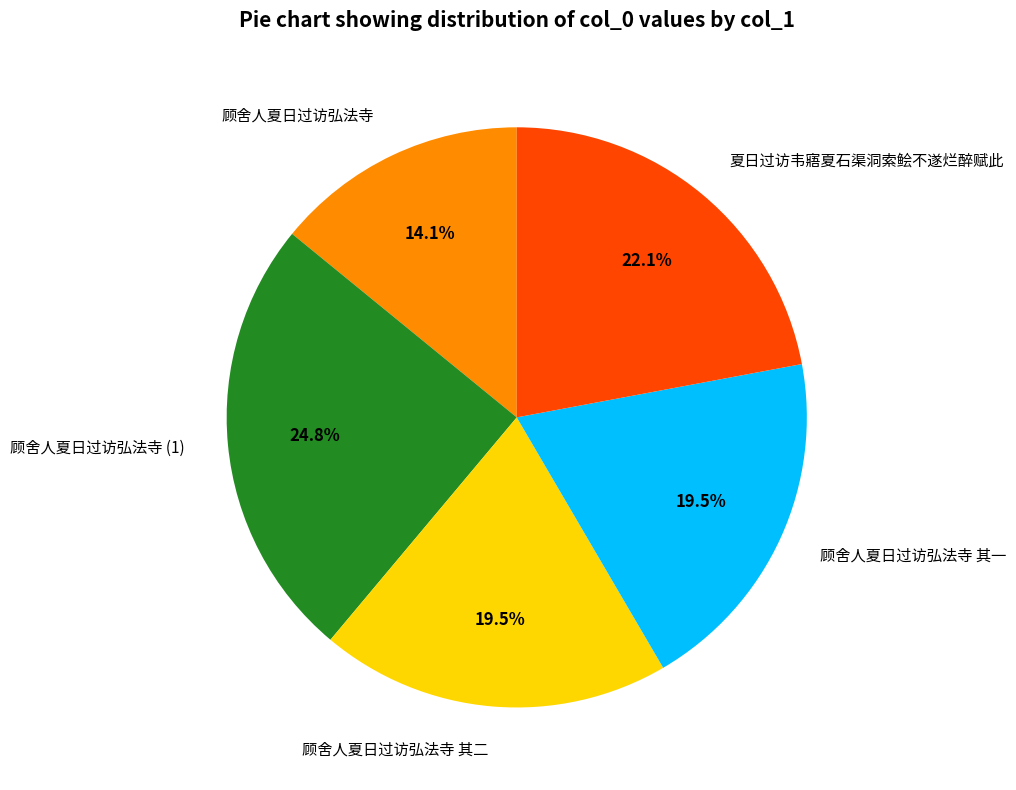

Do 顾舍人夏日过访弘法寺 and 顾舍人夏日过访弘法寺 (1) together represent more than half of the pie?

No